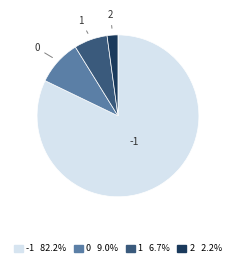

Do 1 6.7% and 2 2.2% together represent more than half of the pie?

No